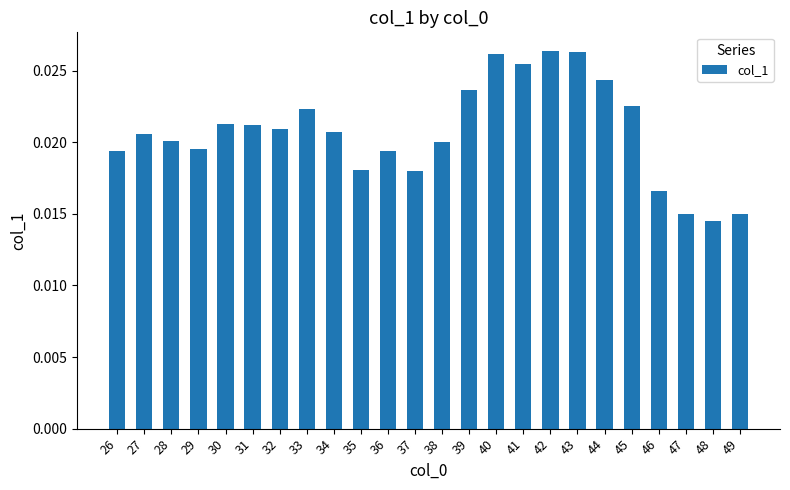

How many values are between 0 and 1?

24